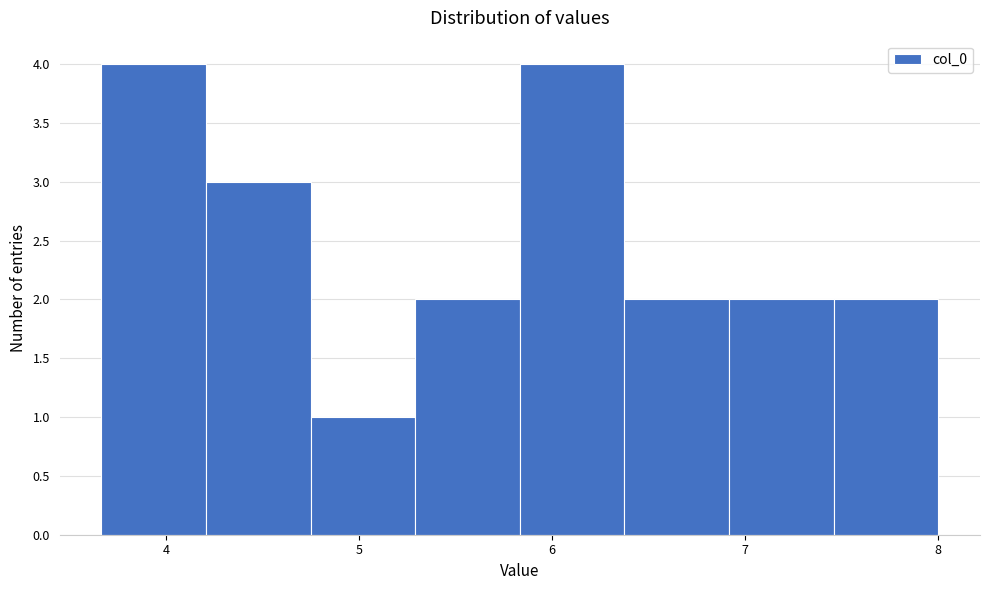

Reading left to right, list every bar in this chart as the range it spans on the x-axis followed by its height. Neither the bar edges nor the heights are printed on the chart, so give them approximately, as read against the axes.

3.7 to 4.2: 4
4.2 to 4.8: 3
4.8 to 5.3: 1
5.3 to 5.8: 2
5.8 to 6.4: 4
6.4 to 6.9: 2
6.9 to 7.5: 2
7.5 to 8.0: 2